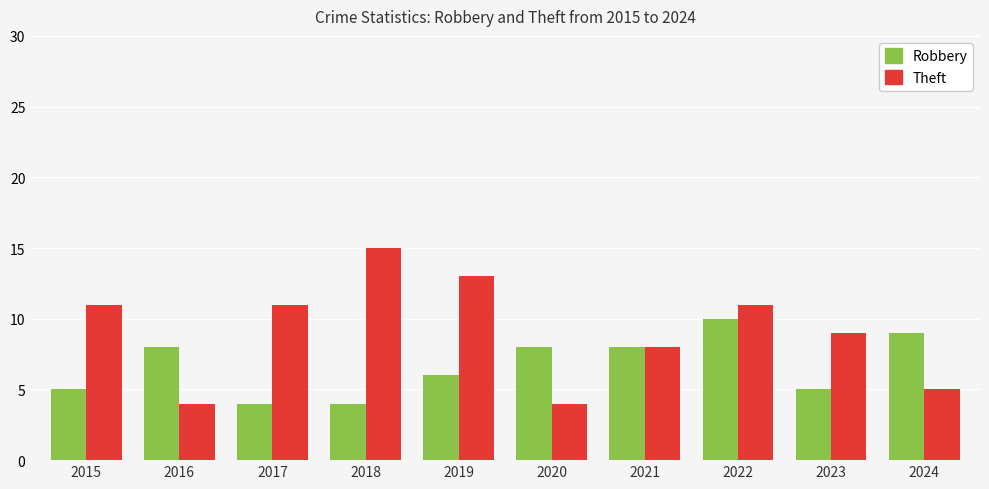

At 2017, list the series in order from smallest to largest.

Robbery, Theft